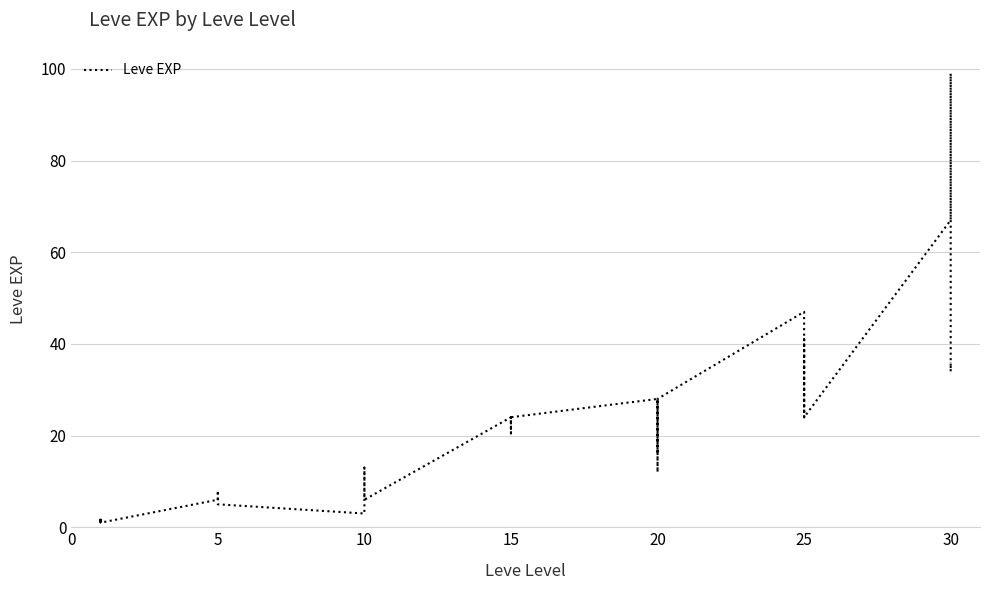

Which has a higher value, 10 or 20?

20